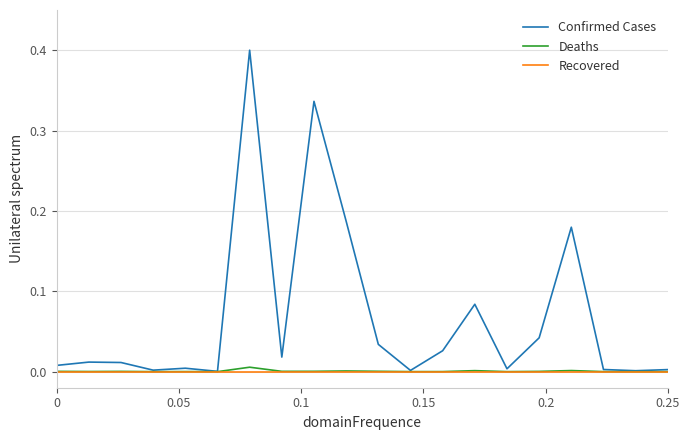

Rank the series by their maximum value, from lowest to highest.

Recovered, Deaths, Confirmed Cases